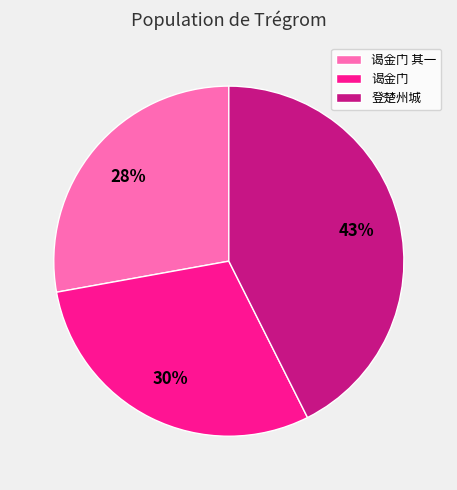

Which slice is the largest?

登楚州城